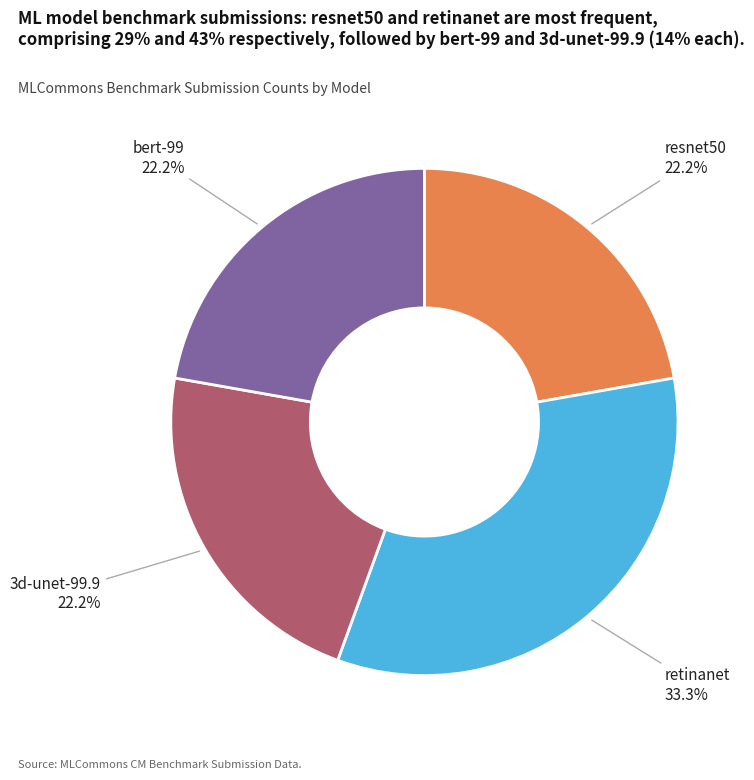

What is the ratio of the value at resnet50 to the value at bert-99?

1.0